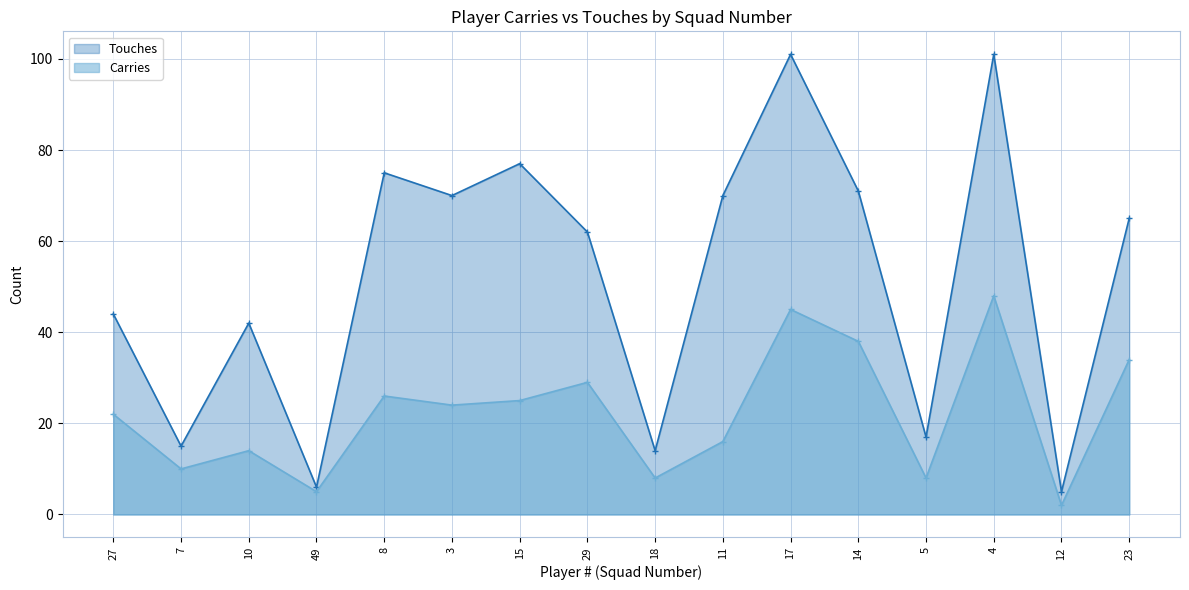

Which category has the highest value across all series?

17